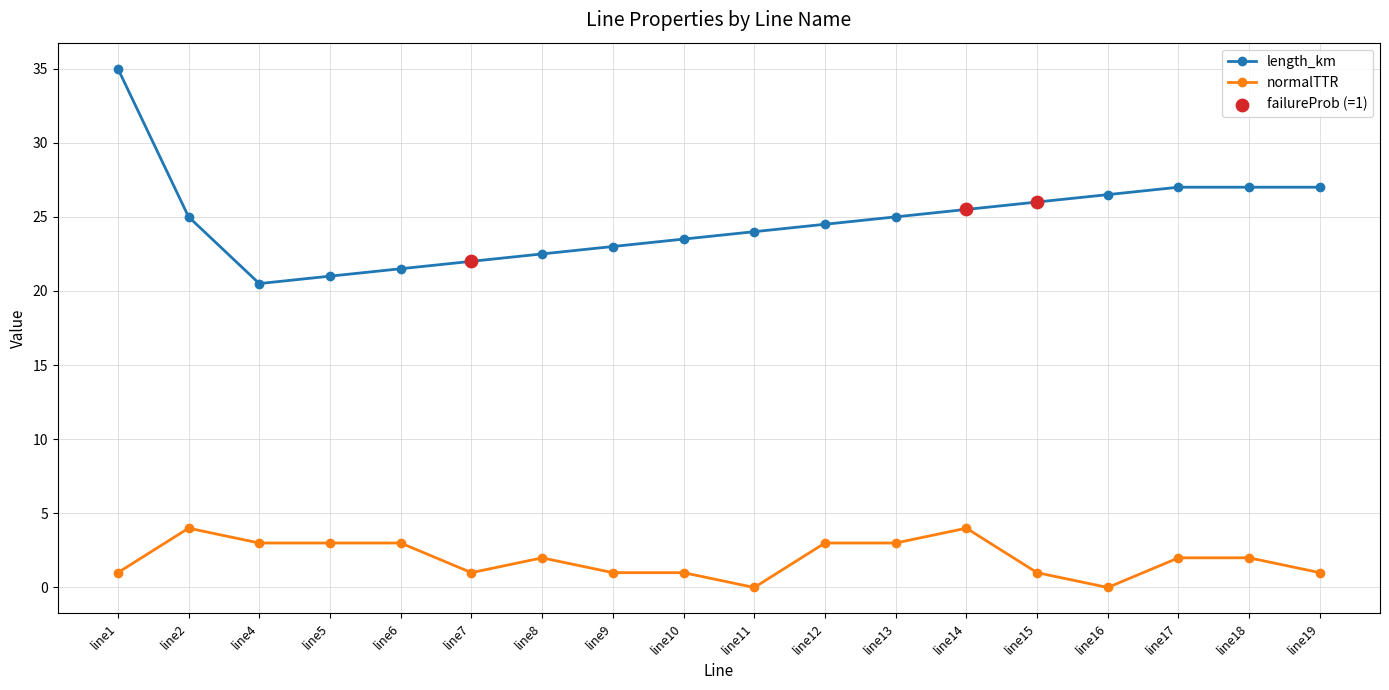

Which label corresponds to the largest value in the chart?

line1